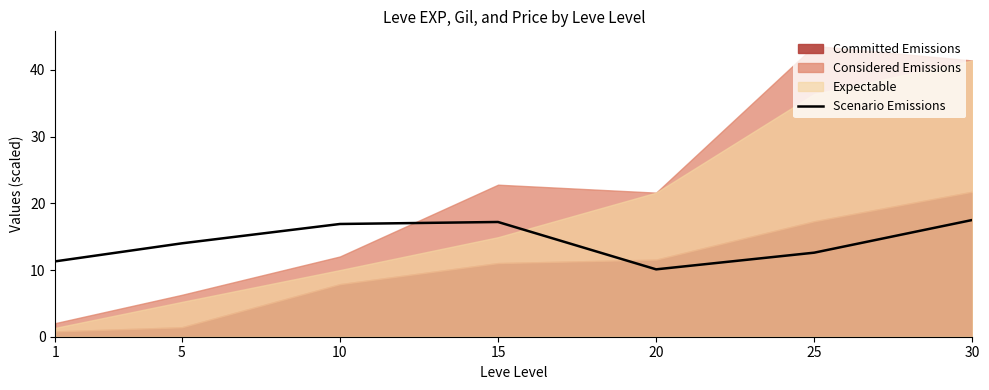

Where is the first local minimum?

20